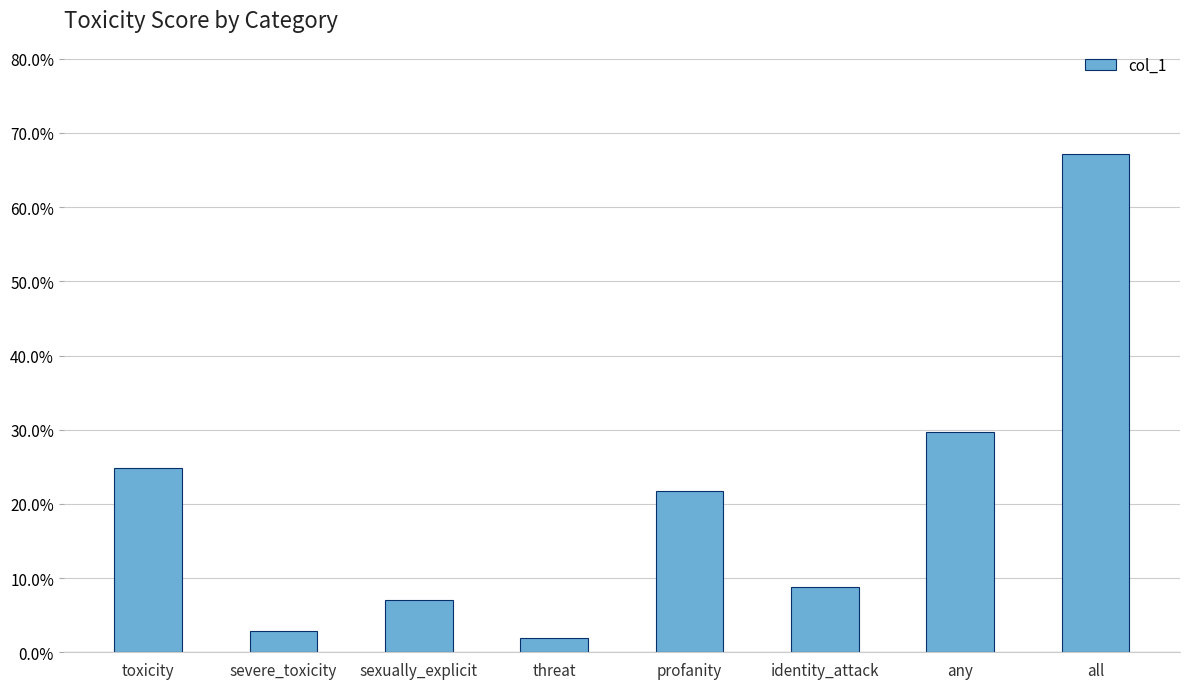

Does the chart contain stacked bars?

No